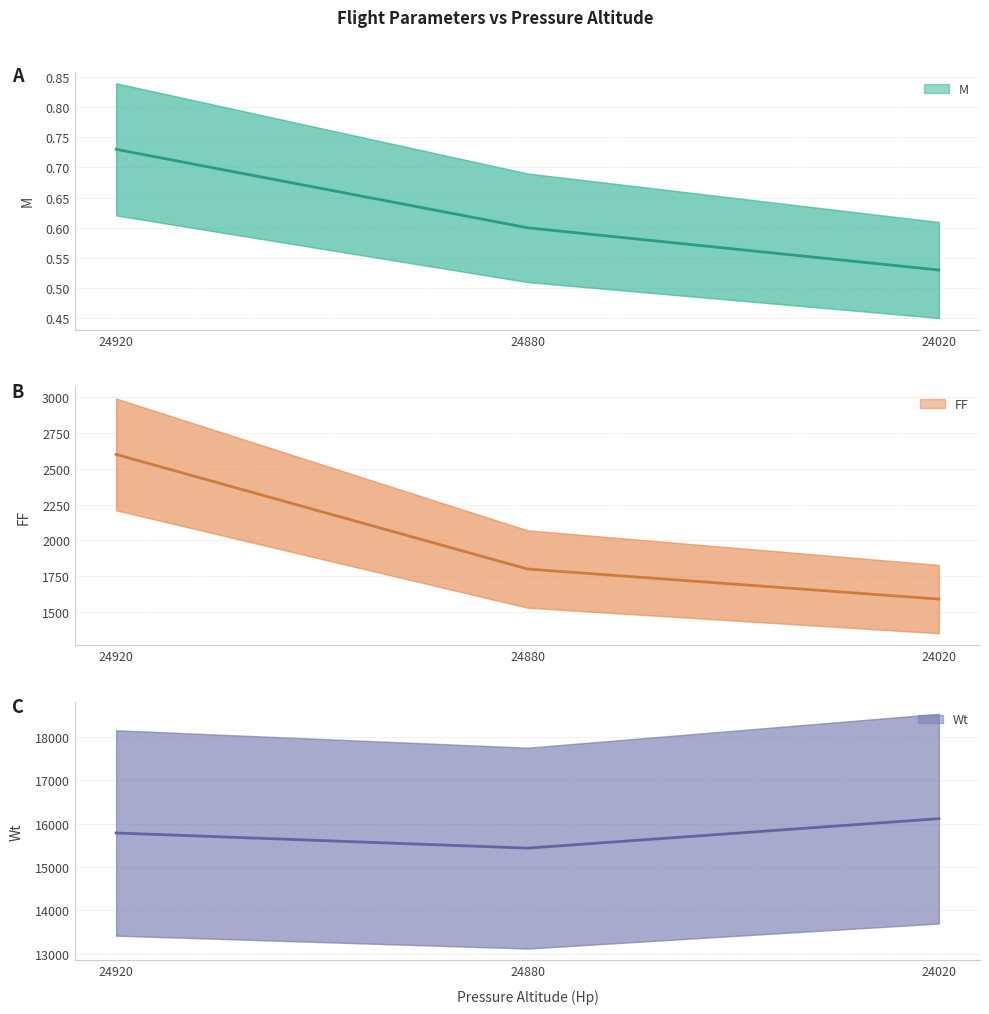

What is the smallest value displayed?

0.5